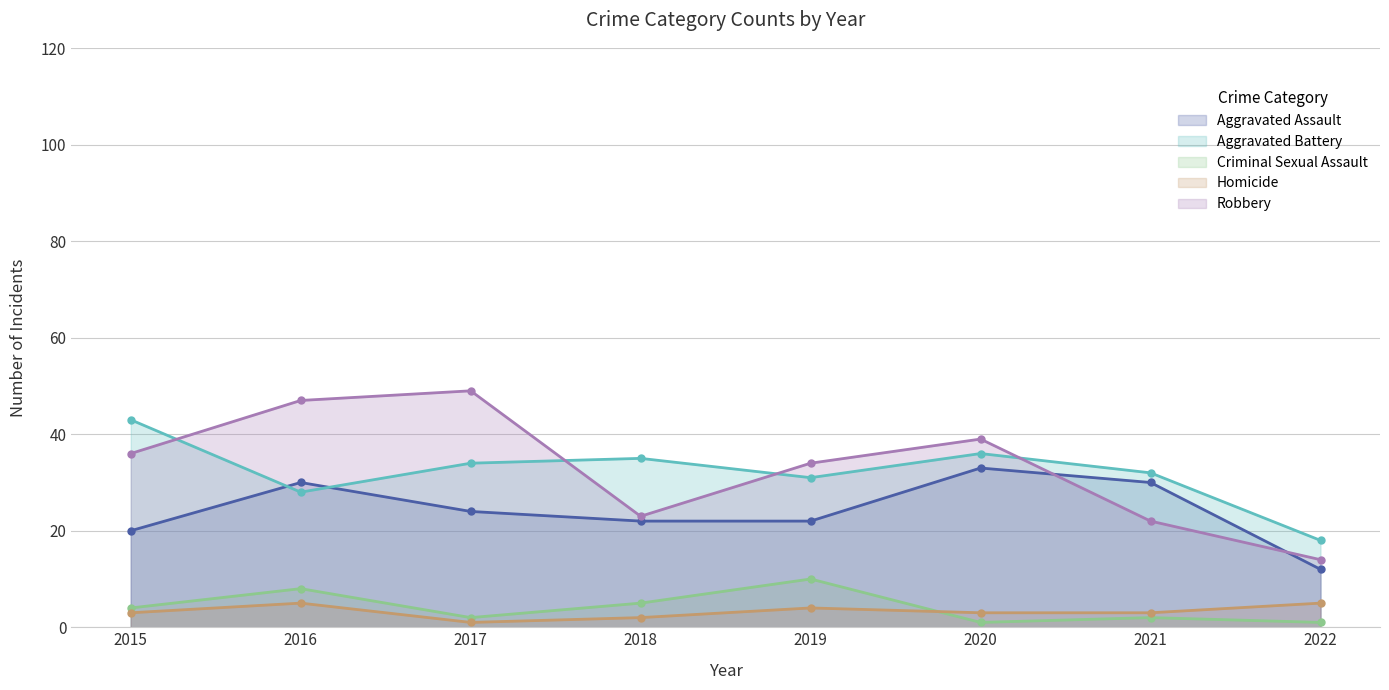

Which series changed the most between 2018 and 2022?

Aggravated Battery